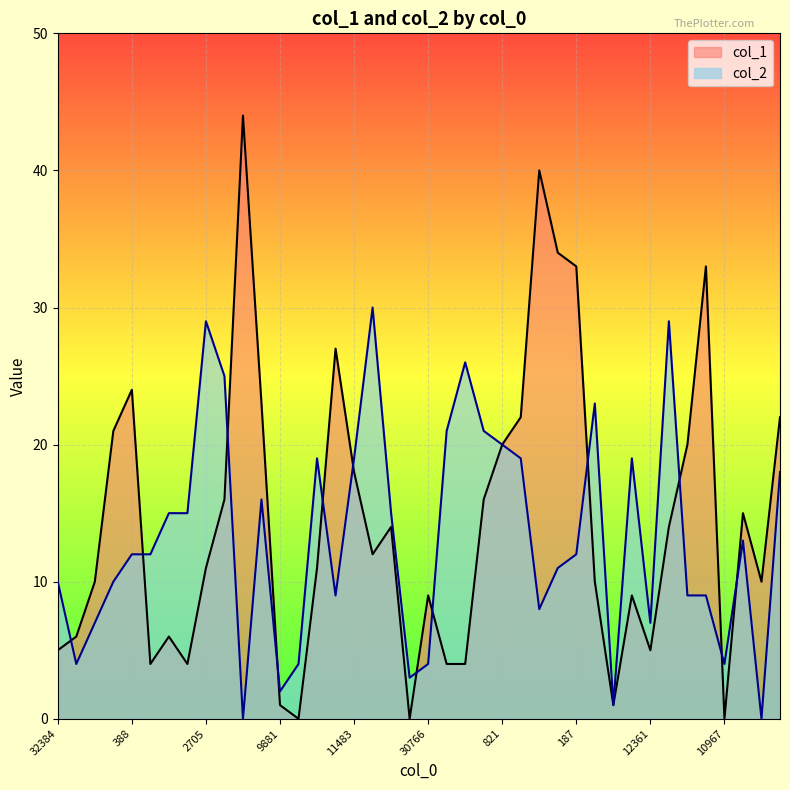

True or false: col_2 has a value of 26 at 3101.

True